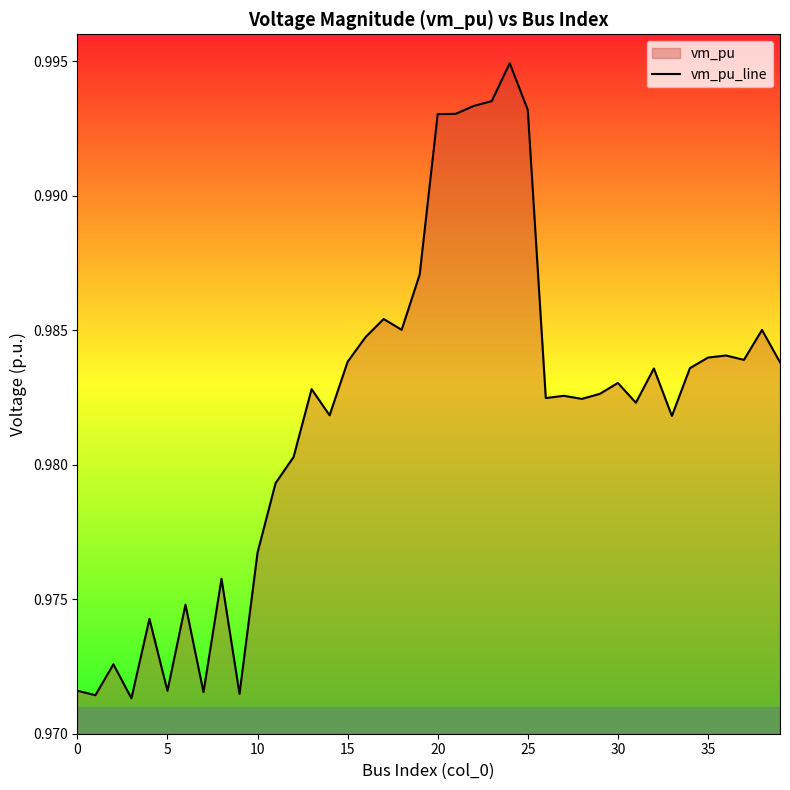

Is it true that the value at 20 is 0.6?

False